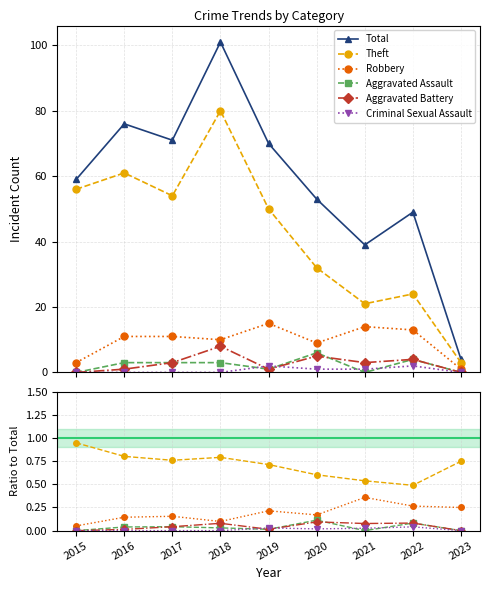

Reading left to right, list all the values displayed in this chart.

Total: 2015=59.0	2016=76.0	2017=71.0	2018=101.0	2019=70.0	2020=53.0	2021=39.0	2022=49.0	2023=4.0
Theft: 2015=0.9	2016=0.8	2017=0.8	2018=0.8	2019=0.7	2020=0.6	2021=0.5	2022=0.5	2023=0.8
Robbery: 2015=0.1	2016=0.1	2017=0.2	2018=0.1	2019=0.2	2020=0.2	2021=0.4	2022=0.3	2023=0.2
Aggravated Assault: 2015=0.0	2016=0.0	2017=0.0	2018=0.0	2019=0.0	2020=0.1	2021=0.0	2022=0.1	2023=0.0
Aggravated Battery: 2015=0.0	2016=0.0	2017=0.0	2018=0.1	2019=0.0	2020=0.1	2021=0.1	2022=0.1	2023=0.0
Criminal Sexual Assault: 2015=0.0	2016=0.0	2017=0.0	2018=0.0	2019=0.0	2020=0.0	2021=0.0	2022=0.0	2023=0.0